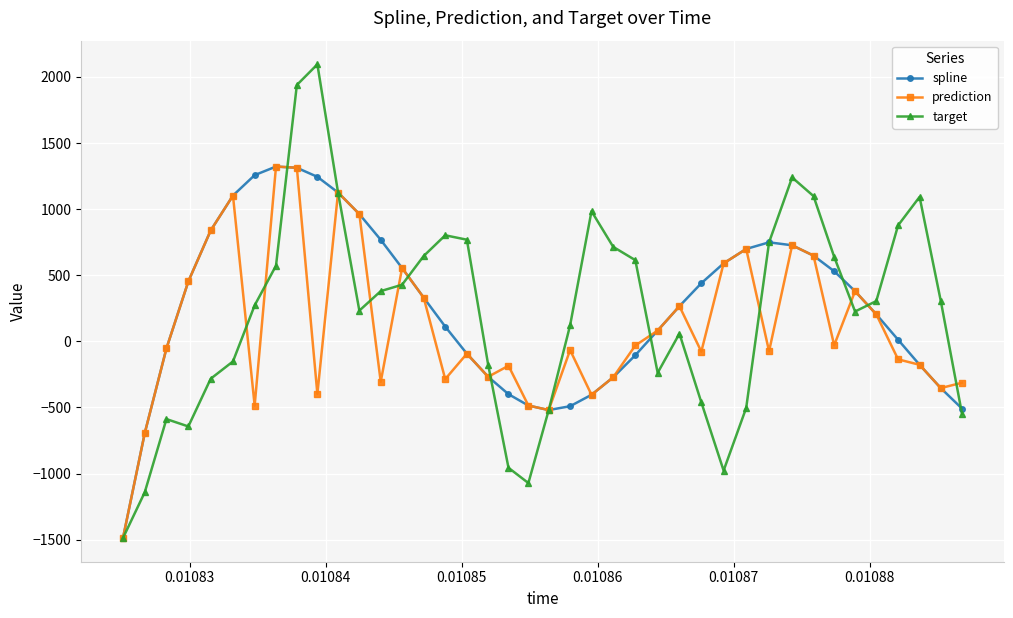

What is the value of the prediction point at the 21st from the left?

-520.0